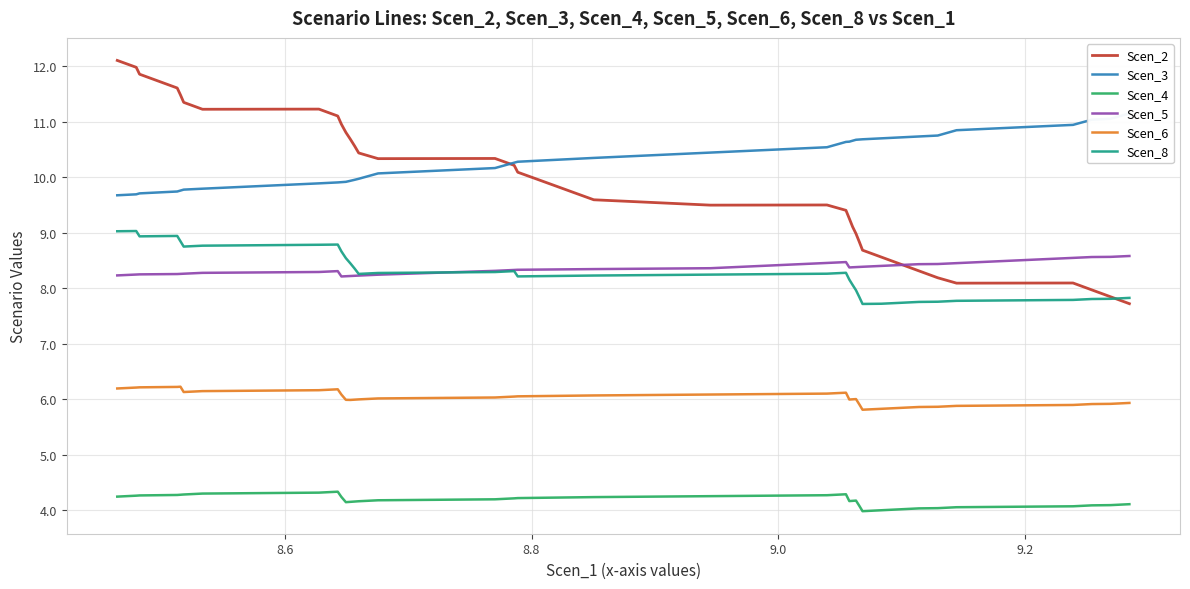

True or false: Scen_4 and Scen_2 cross at least once.

False